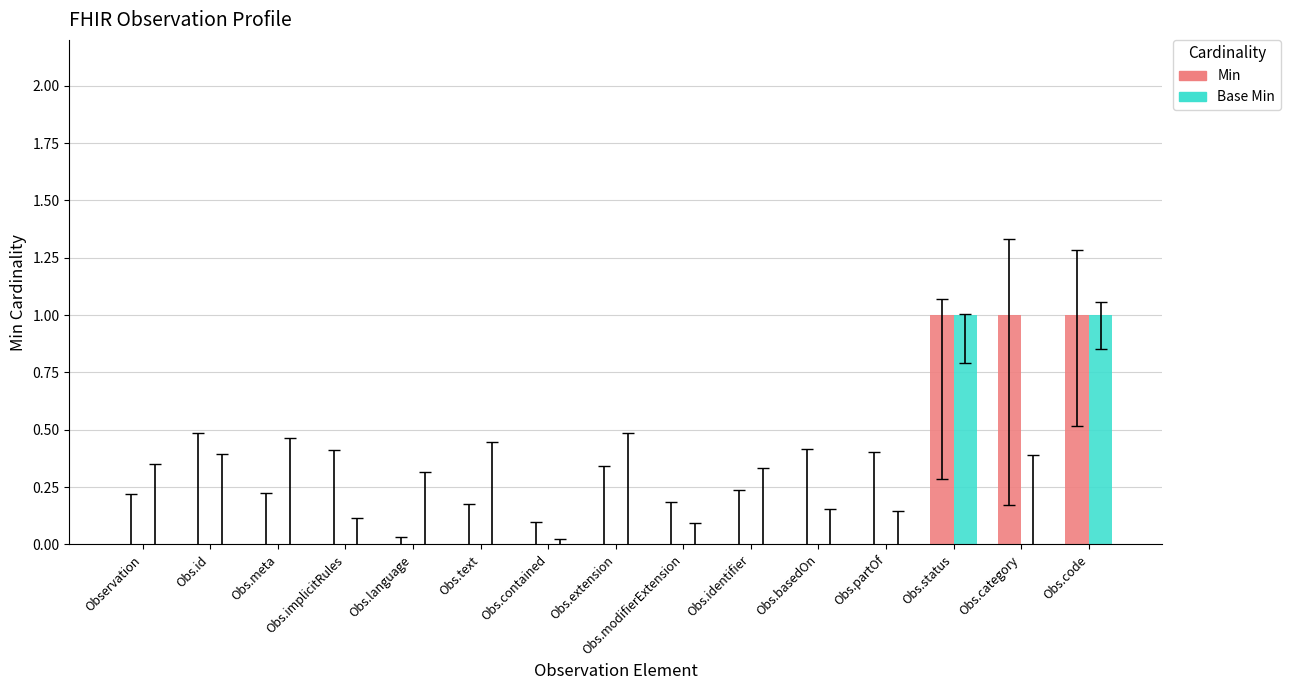

True or false: Base Min has a value of 0 at Obs.category.

True